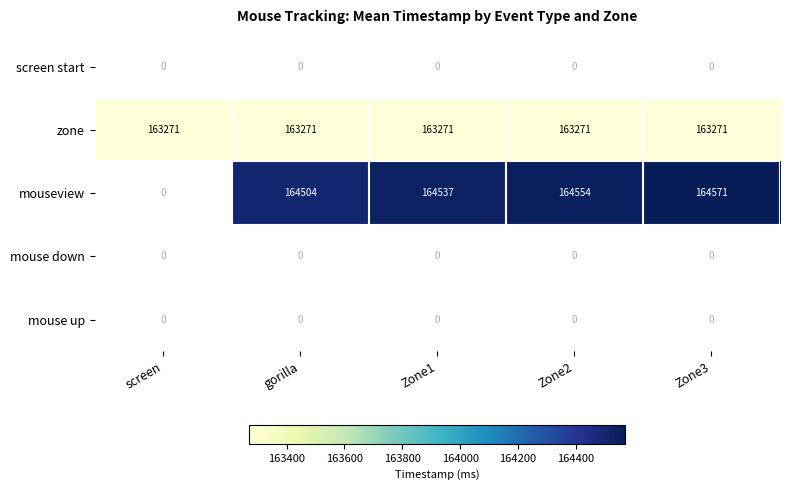

What is the smallest value displayed?

163271.0